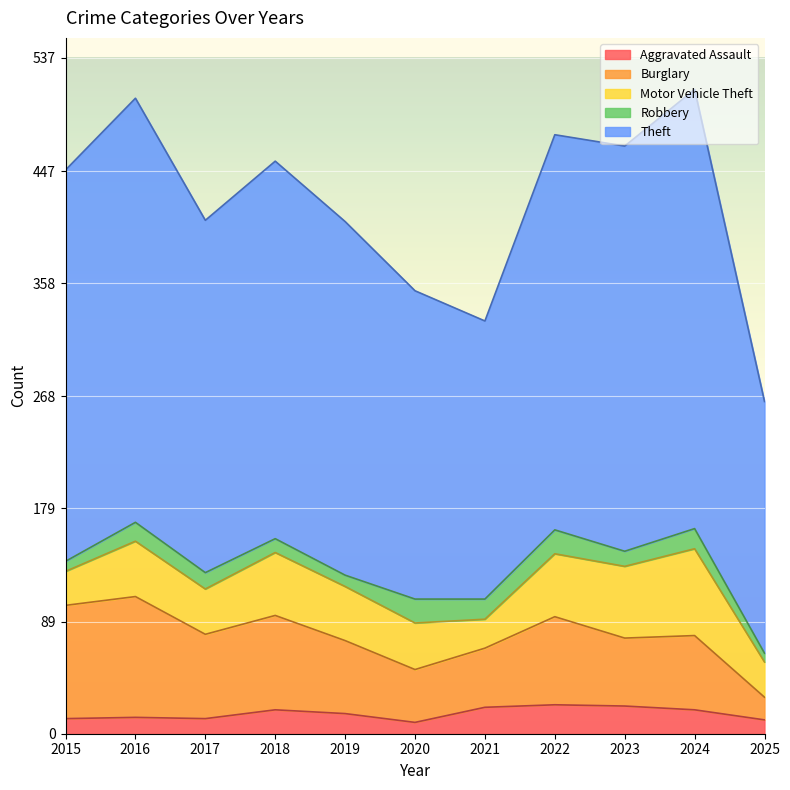

What is the sum of the Robbery values at 2020 and 2015?

27